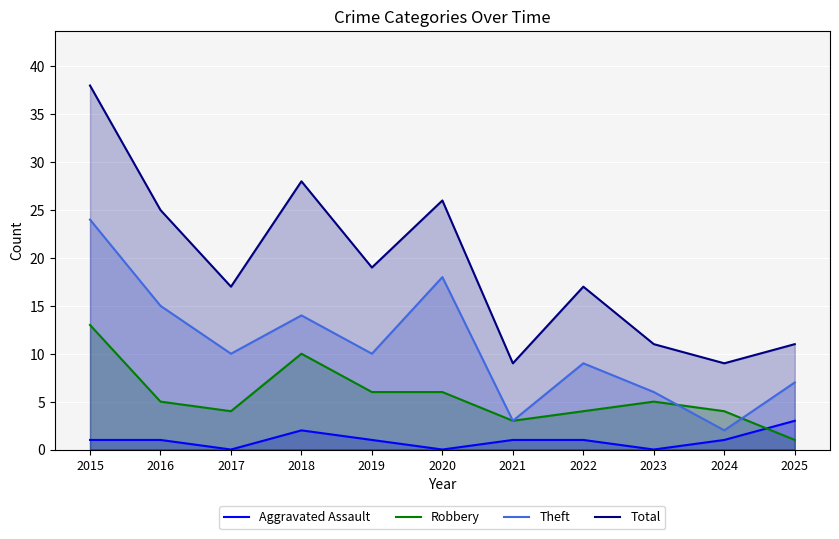

What is the total value across all series at 2021?

16